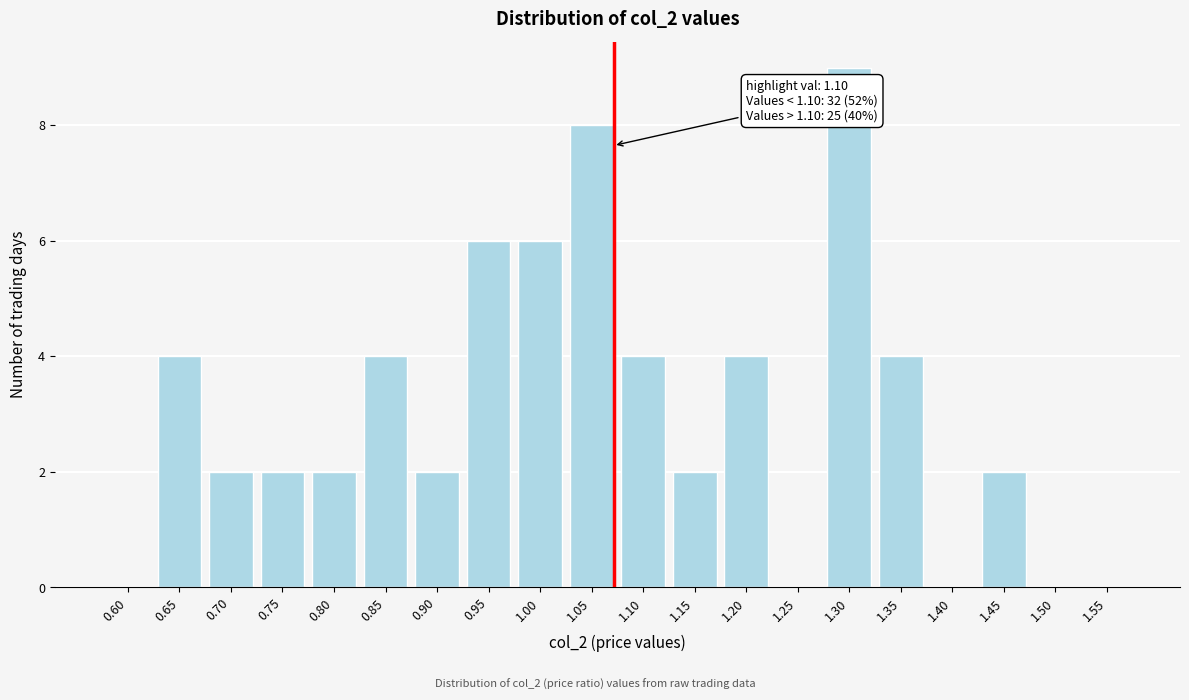

Reading right to left, extract all data points from this chart.

1.55=0	1.50=0	1.45=2	1.40=0	1.35=4	1.30=9	1.25=0	1.20=4	1.15=2	1.10=4	1.05=8	1.00=6	0.95=6	0.90=2	0.85=4	0.80=2	0.75=2	0.70=2	0.65=4	0.60=0